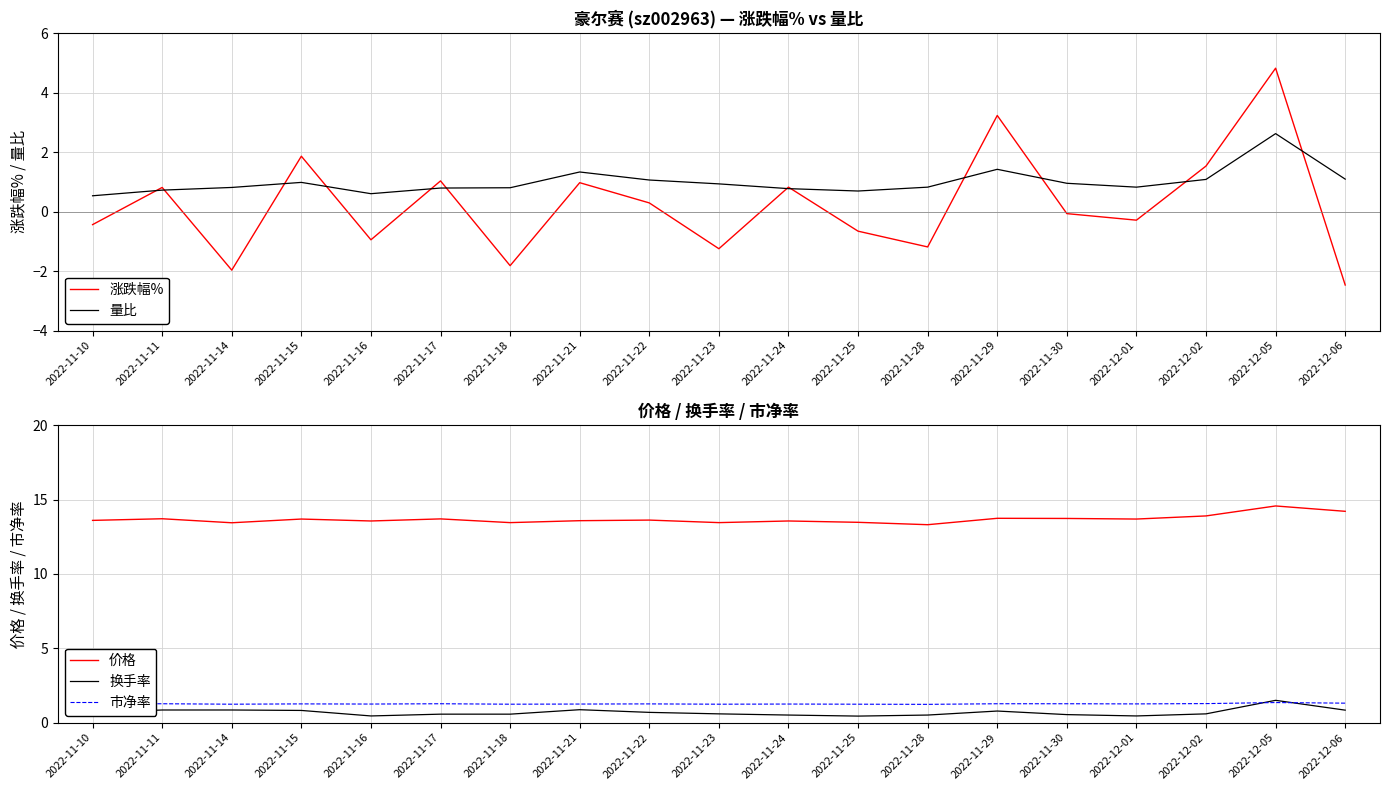

At which category is the sum across all series the highest?

2022-12-05